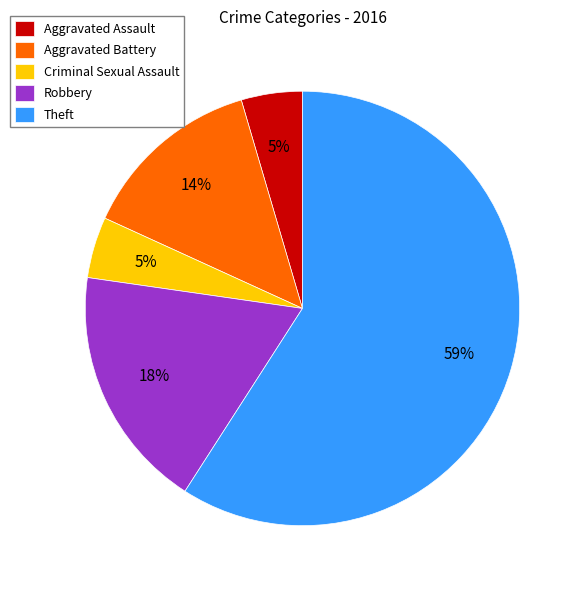

To the nearest percent, what portion does Aggravated Battery represent?

14%